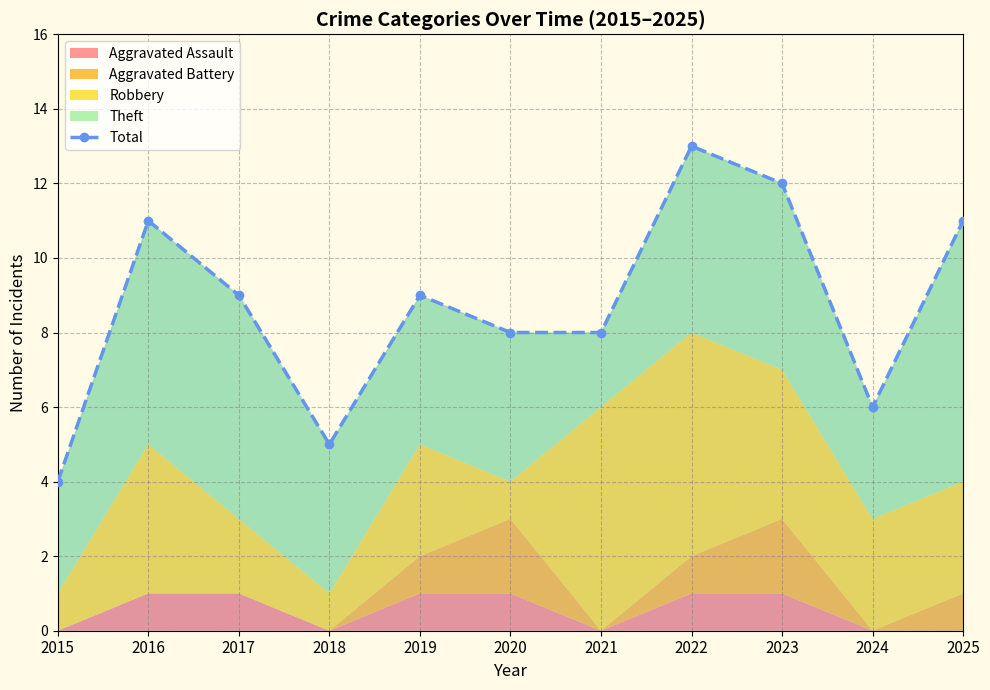

Count the values in the range 6 to 11.

7